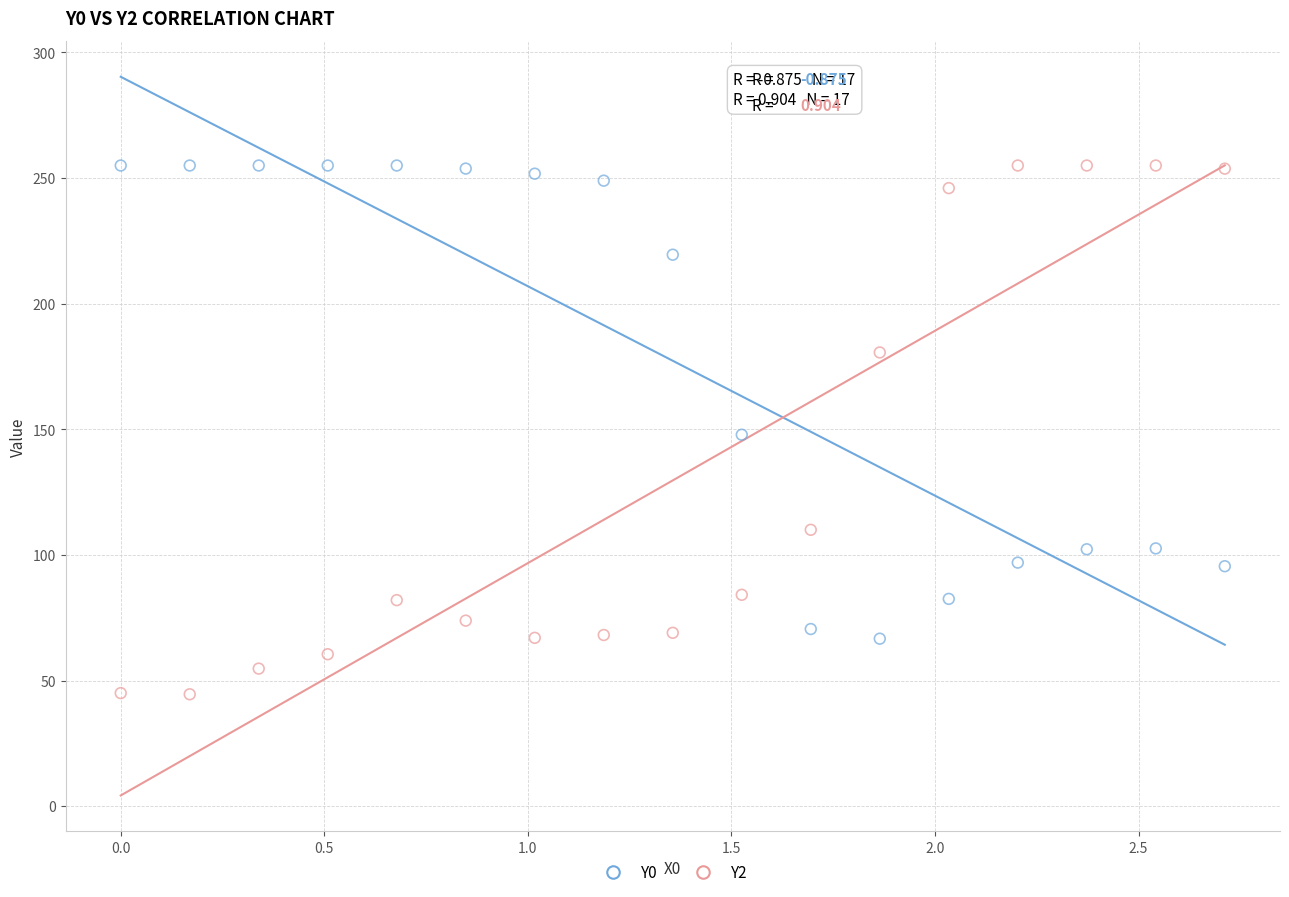

What are all the series names shown in the legend?

Y0, Y2